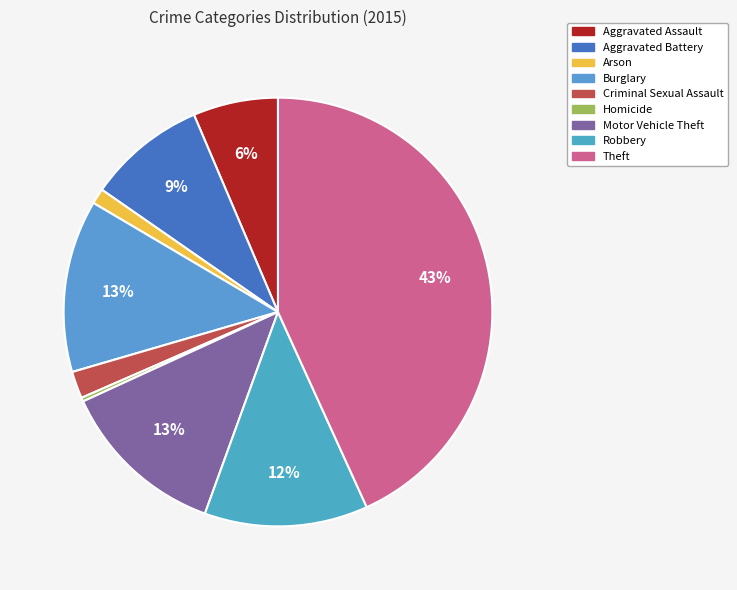

To the nearest percent, what is the difference between the largest and smallest slice percentages?

43%